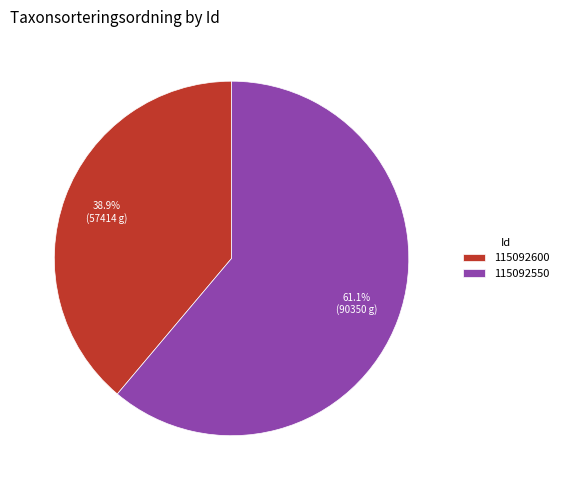

What is the total percentage of 115092550 and 115092600?

100.0%